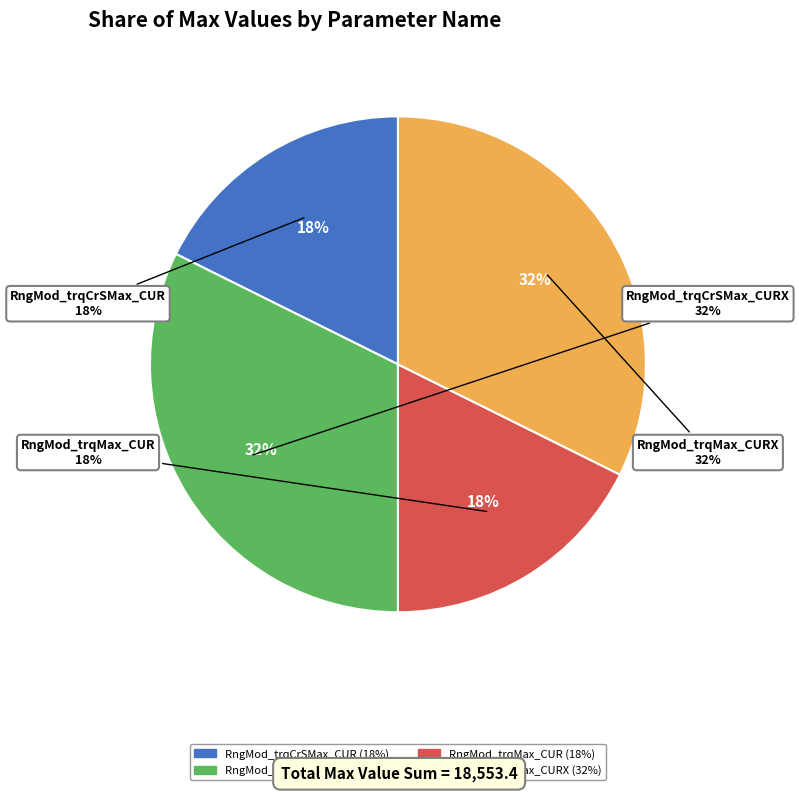

Which has a higher value, RngMod_trqMax_CUR or RngMod_trqMax_CURX?

RngMod_trqMax_CURX